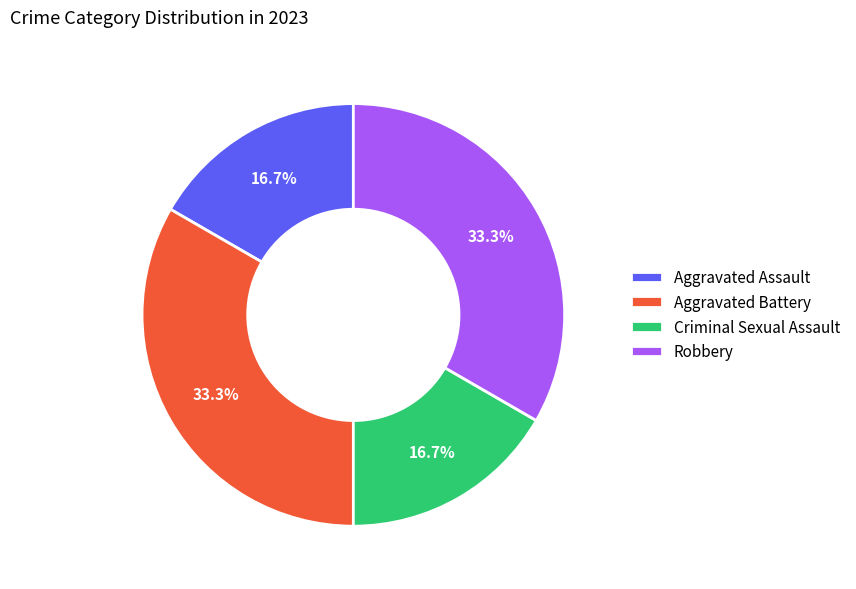

To the nearest percent, what percentage of the pie is Robbery?

33%